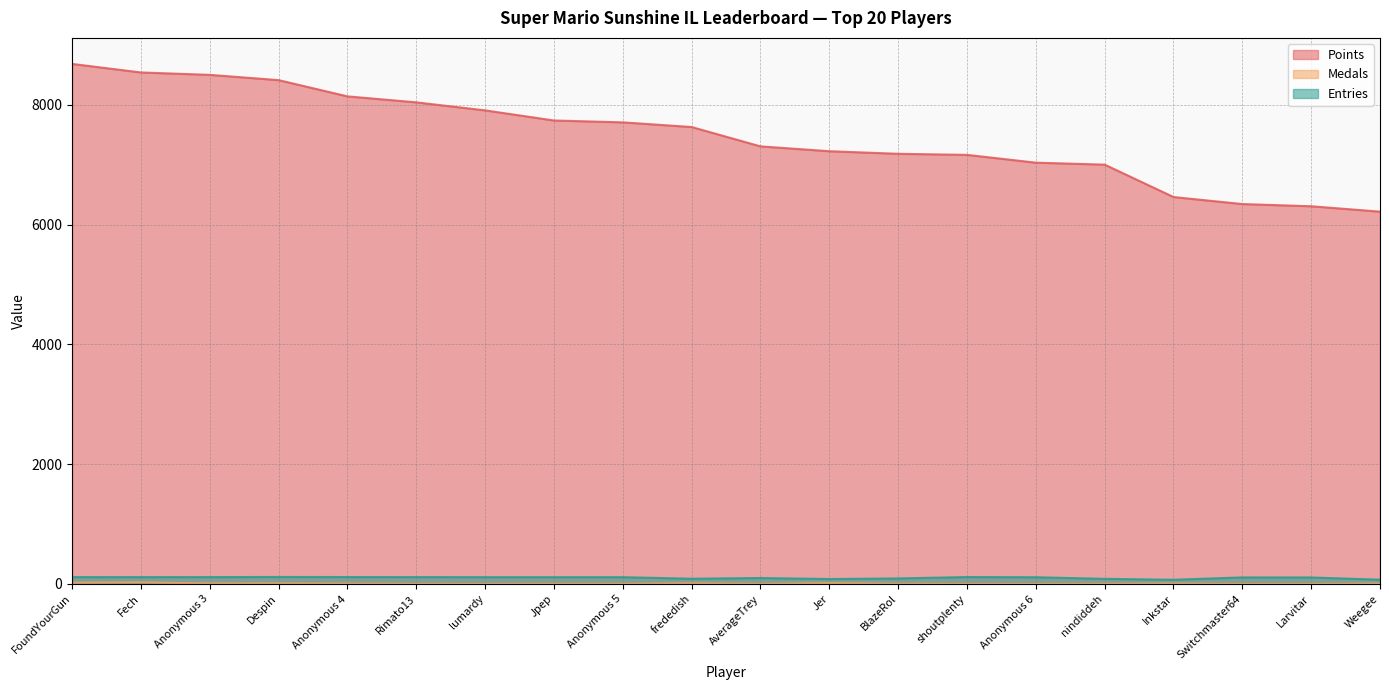

Is the value of Points at nindiddeh greater than the value of Entries at Despin?

Yes